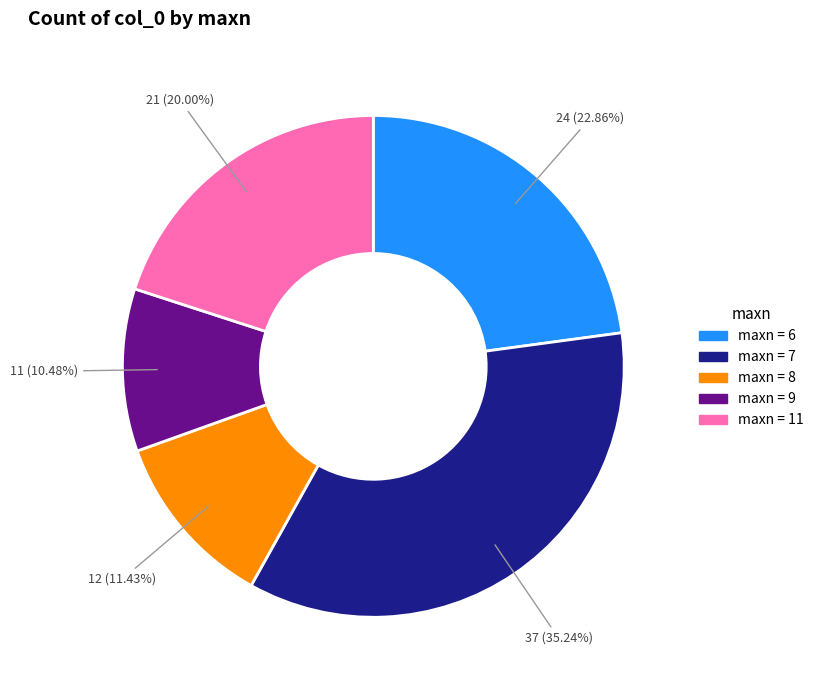

Does any single category account for the majority?

No